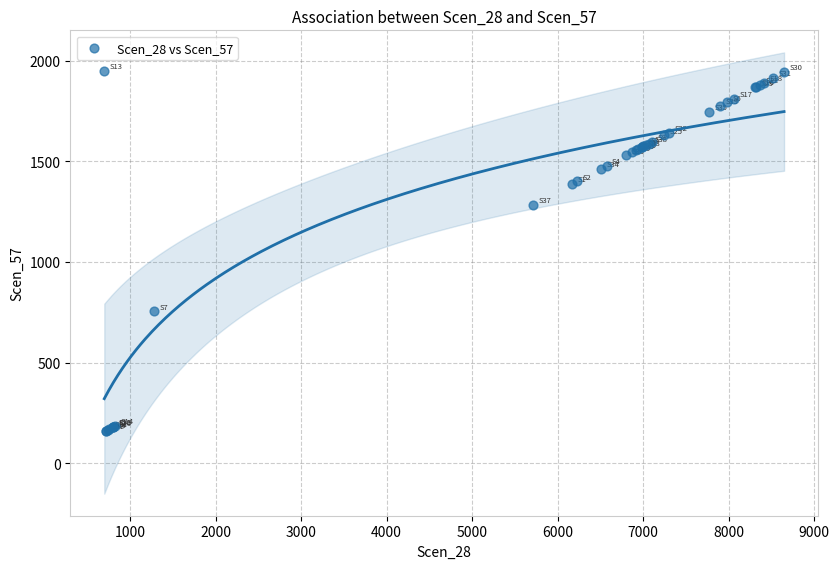

What Y value in the scatter plot is closest to 1054?

1284.7